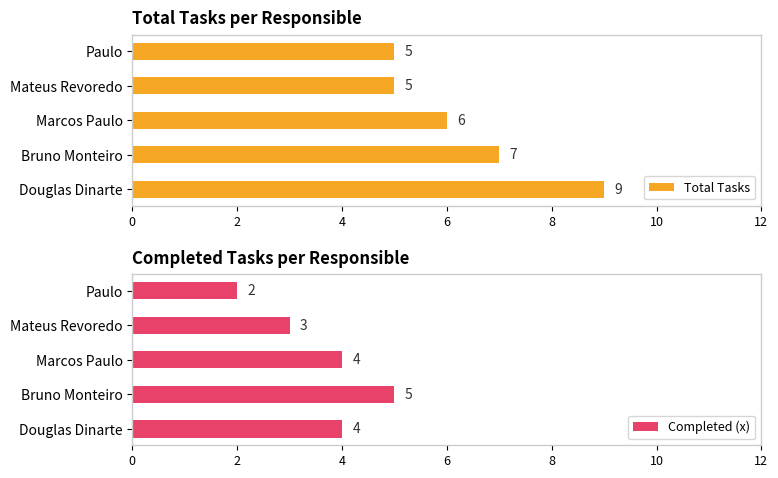

The value of Total Tasks at Bruno Monteiro is 7. True or false?

True